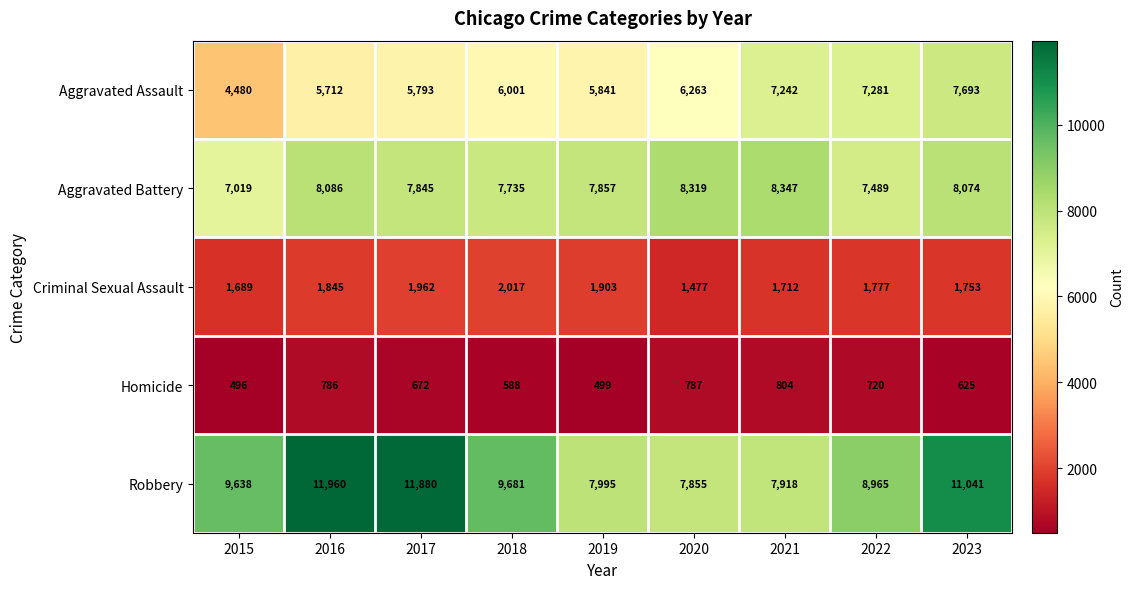

At which label does Aggravated Battery first exceed 7857?

2016